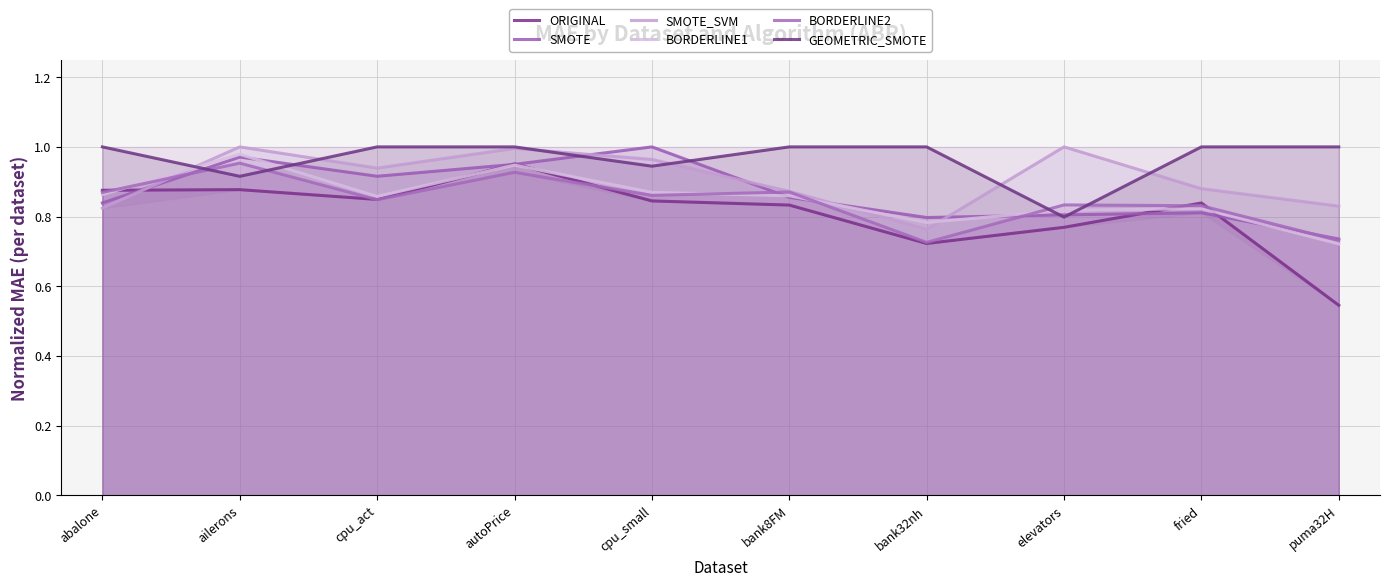

What is the sum of all SMOTE_SVM values?

9.1